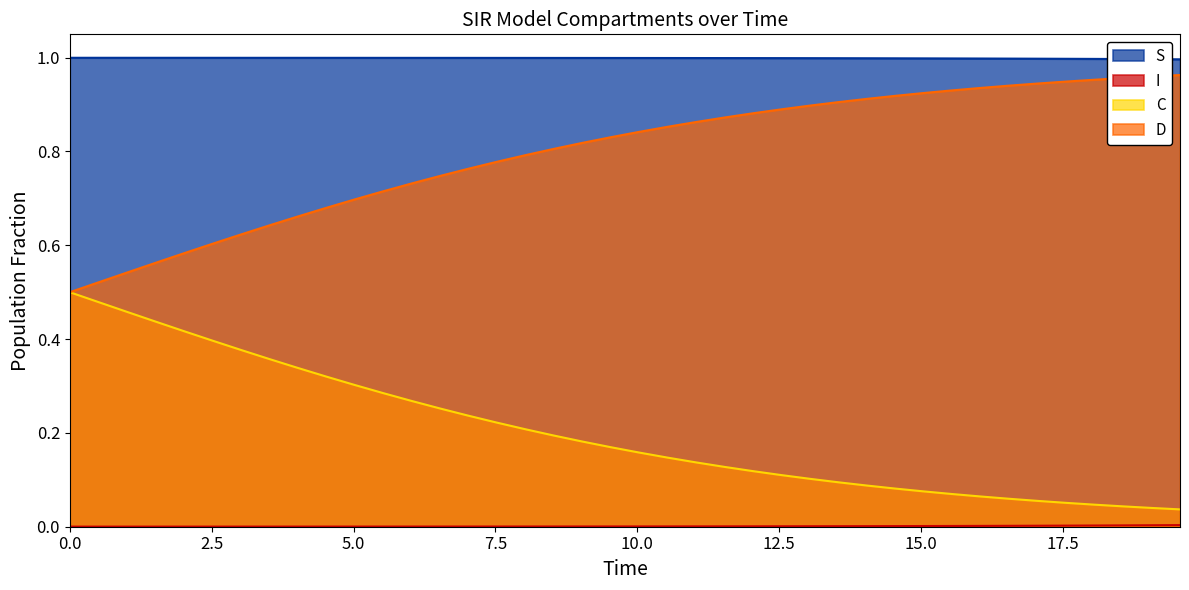

True or false: S and D cross at least once.

False